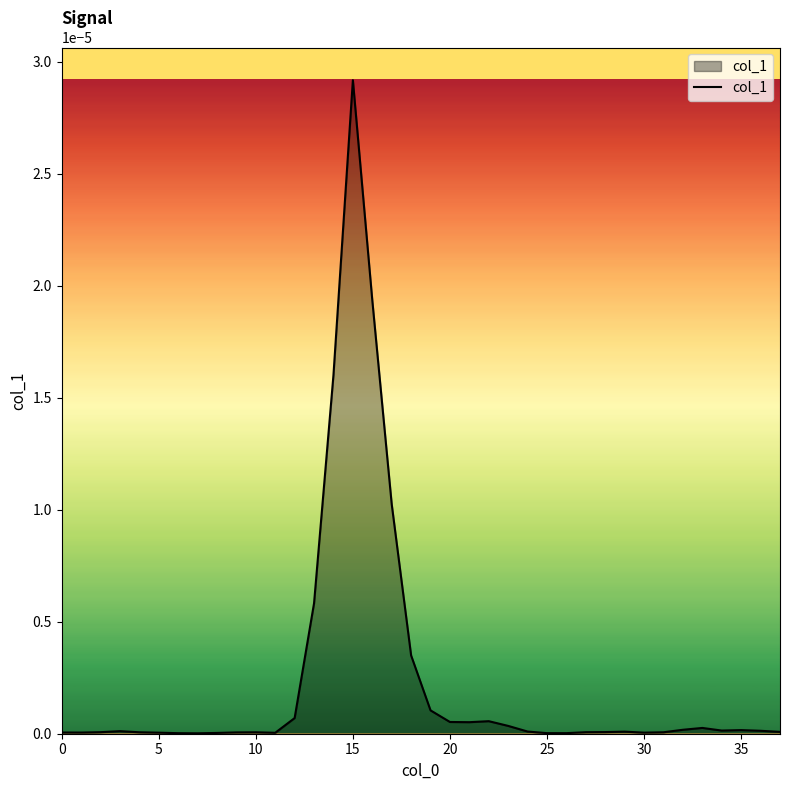

How many lines are shown in the chart?

1